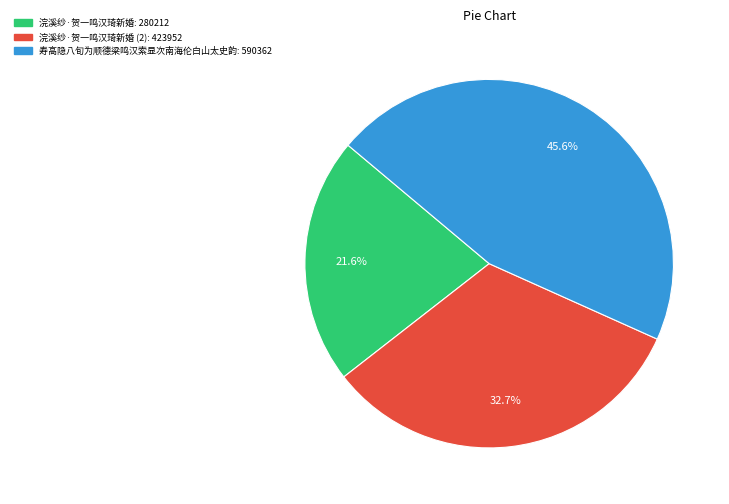

Is there any slice that represents more than half of the pie?

No